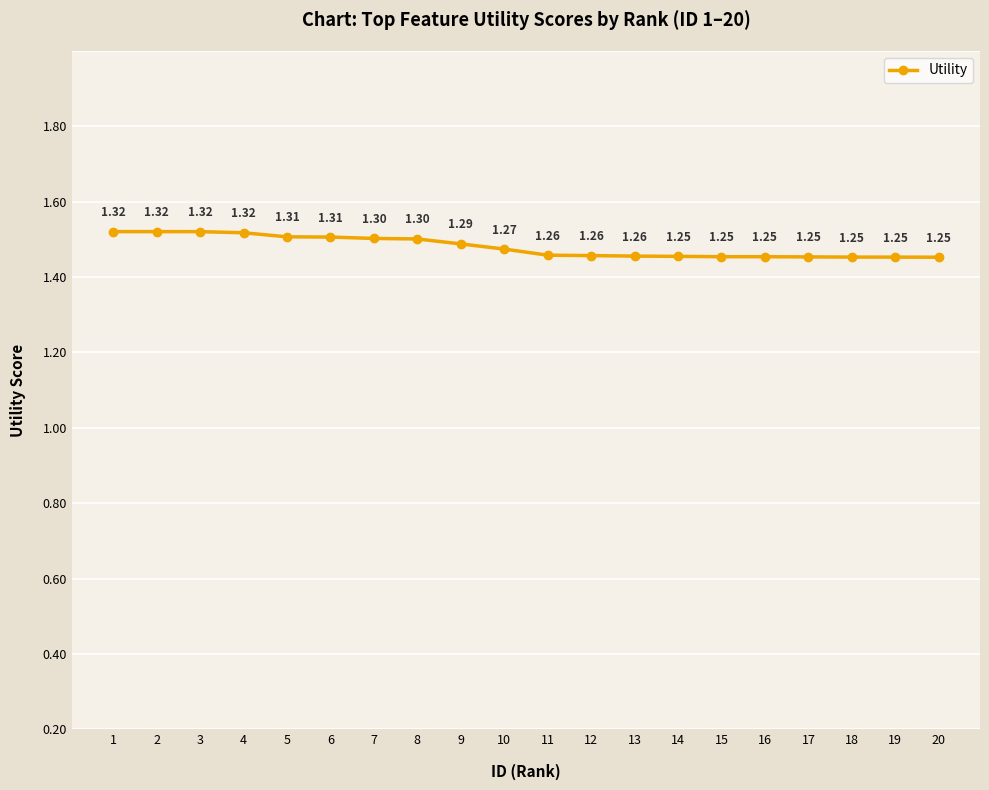

Is this an area chart (filled region under the line)?

No